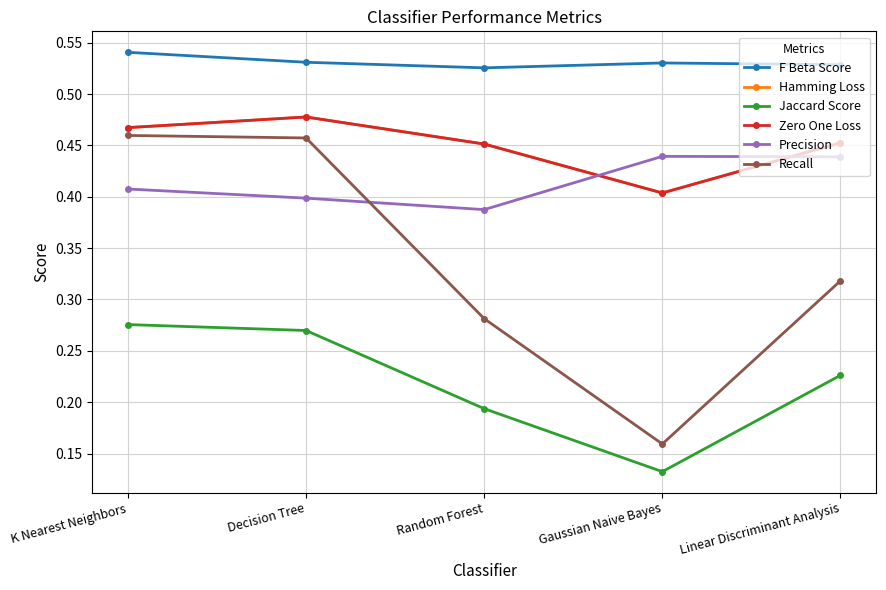

At how many categories does at least one series exceed 0?

5